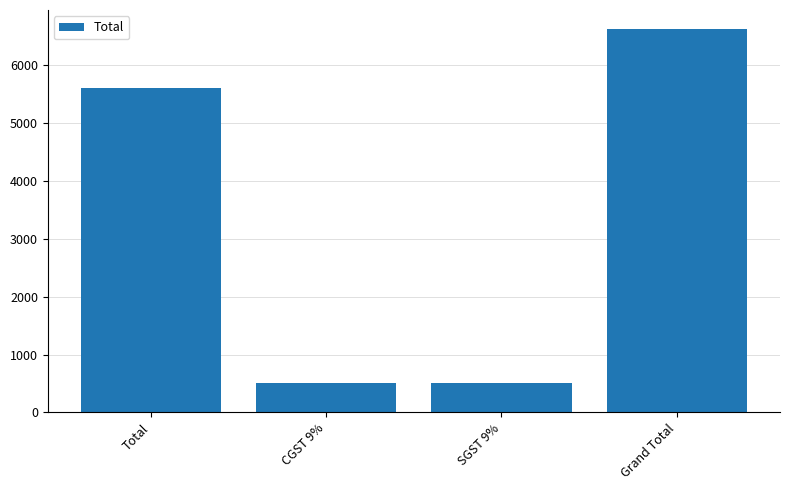

True or false: the data shows 848.5 at CGST 9%.

False